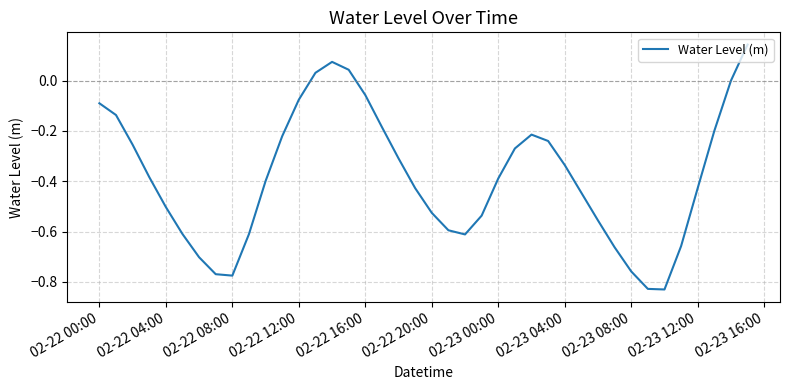

What is the difference between the maximum and minimum values?

1.0